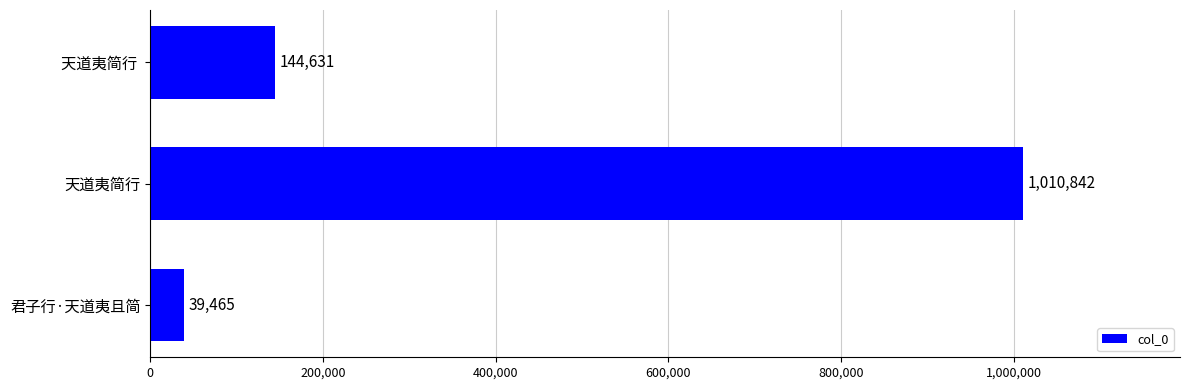

List the labels in order of value, largest first.

天道夷简行, 天道夷简行 , 君子行·天道夷且简